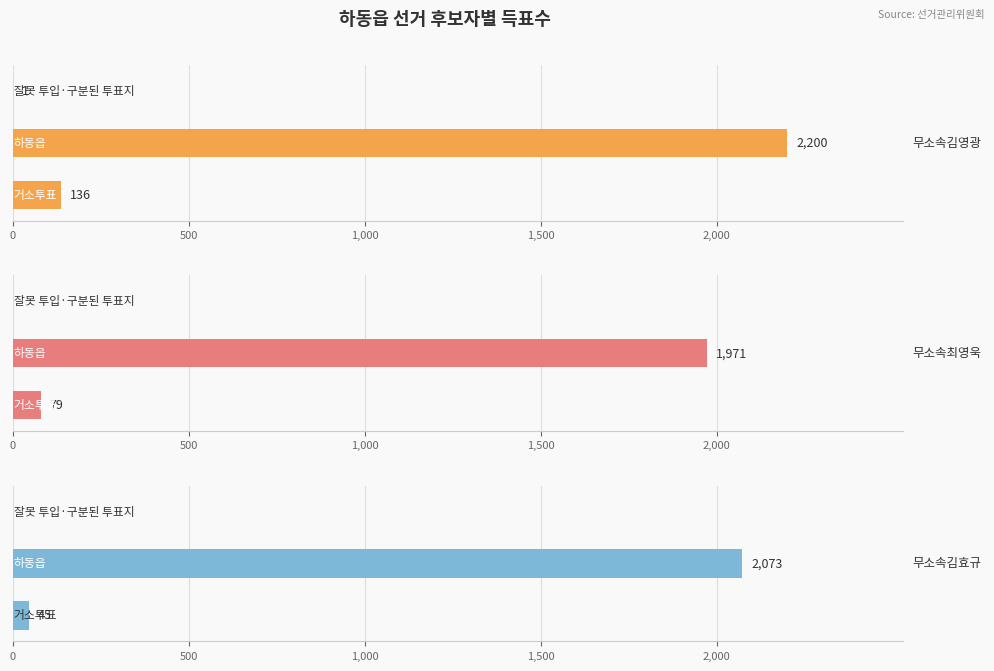

True or false: 무소속최영욱 has a value of -1001 at 1,000.

False